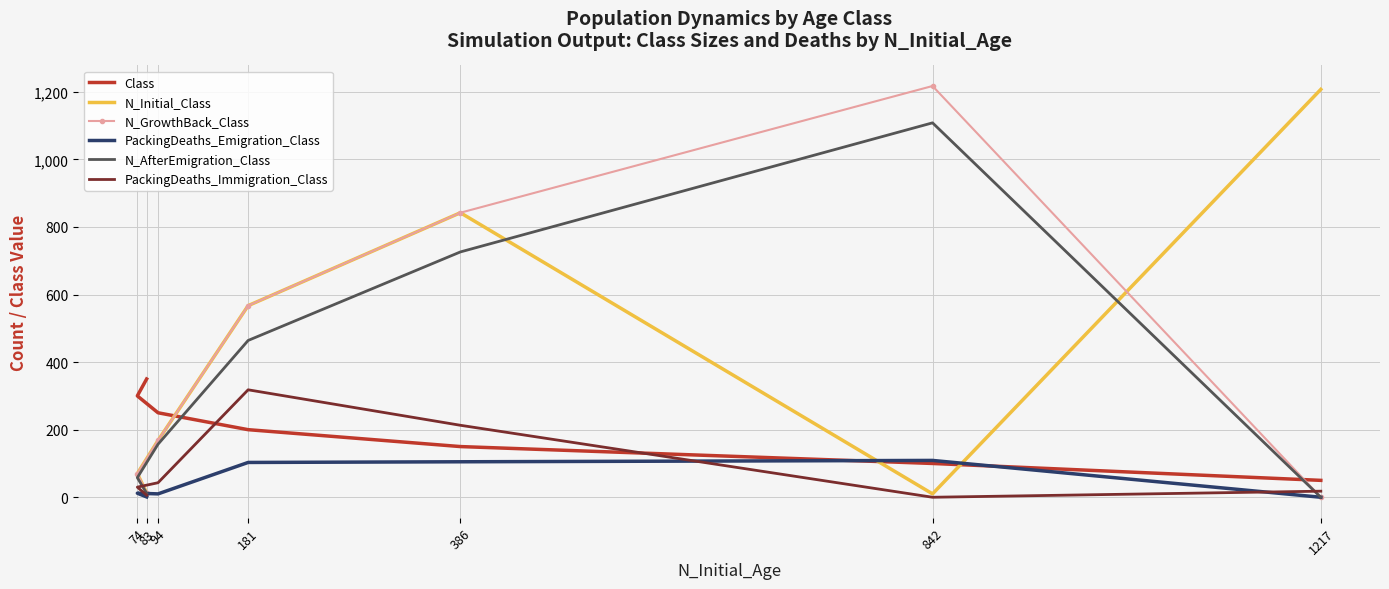

Where is PackingDeaths_Emigration_Class nearest to the value 54?

74